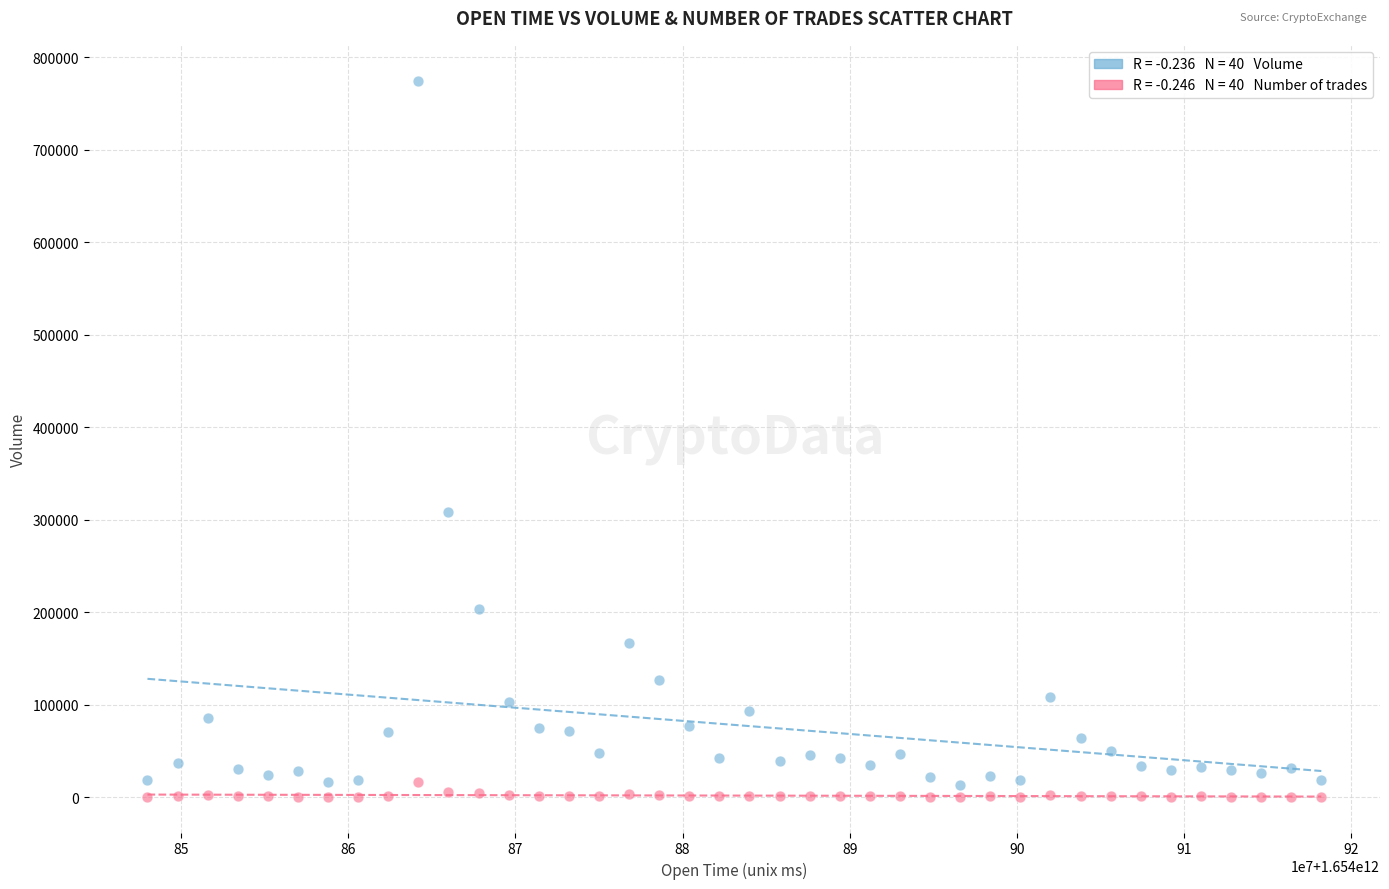

Across all data points, what is the range of X values (max minus min)?

70200000.0